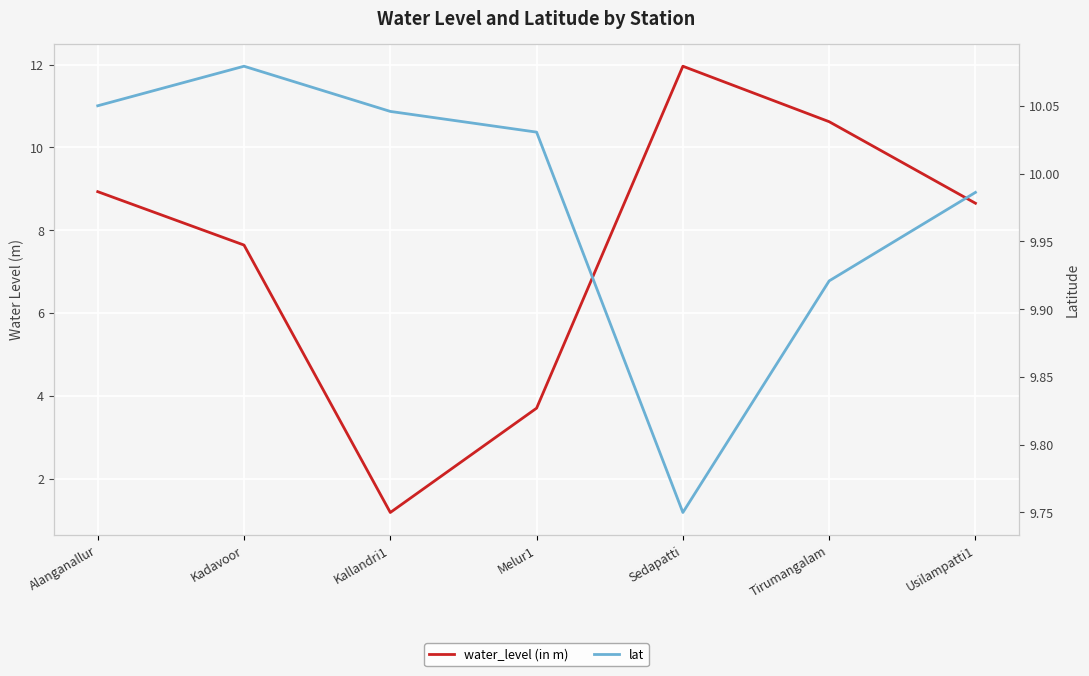

True or false: lat has more than 0 points higher than both neighbors.

True